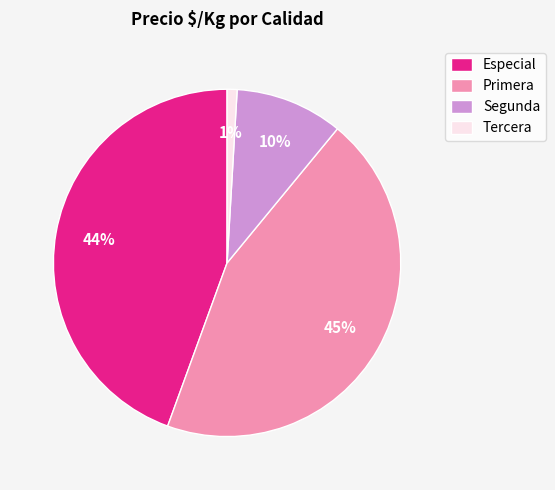

Which has a higher value, Segunda or Tercera?

Segunda